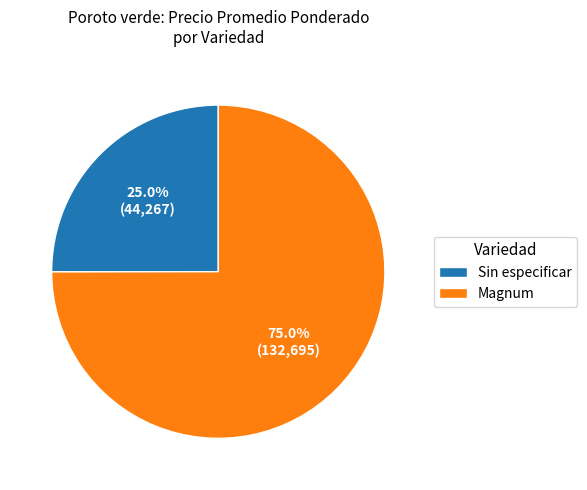

Between Sin especificar and Magnum, which is larger?

Magnum